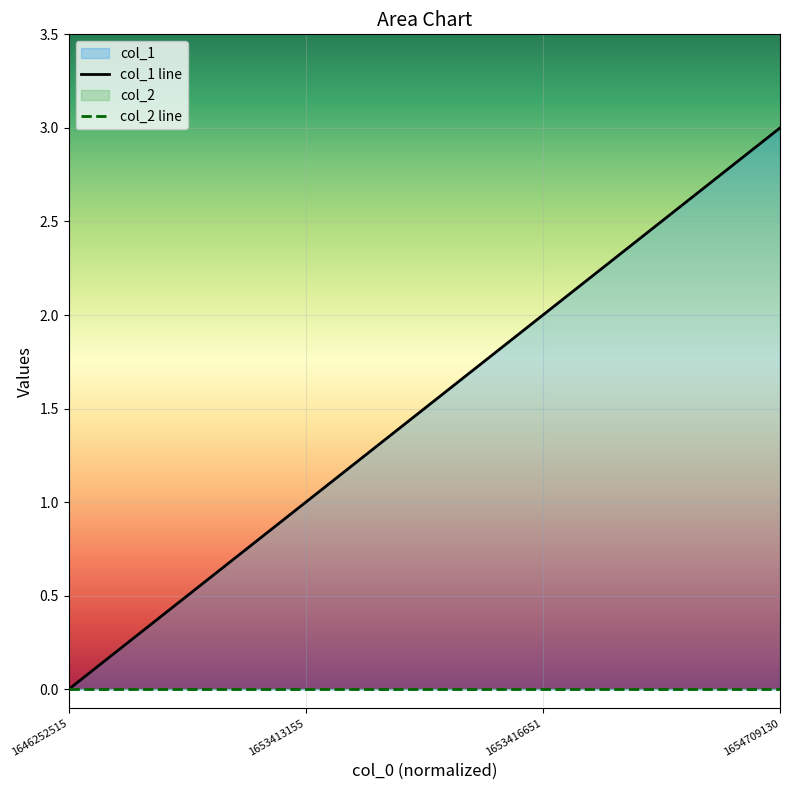

The chart shows a value of 2 at 1653416651. True or false?

True